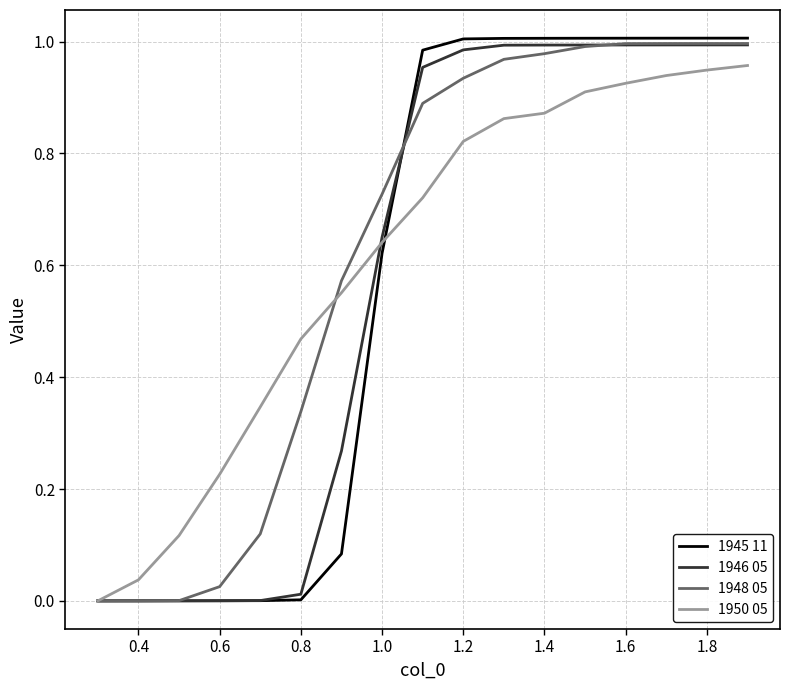

How many lines are shown in the chart?

4